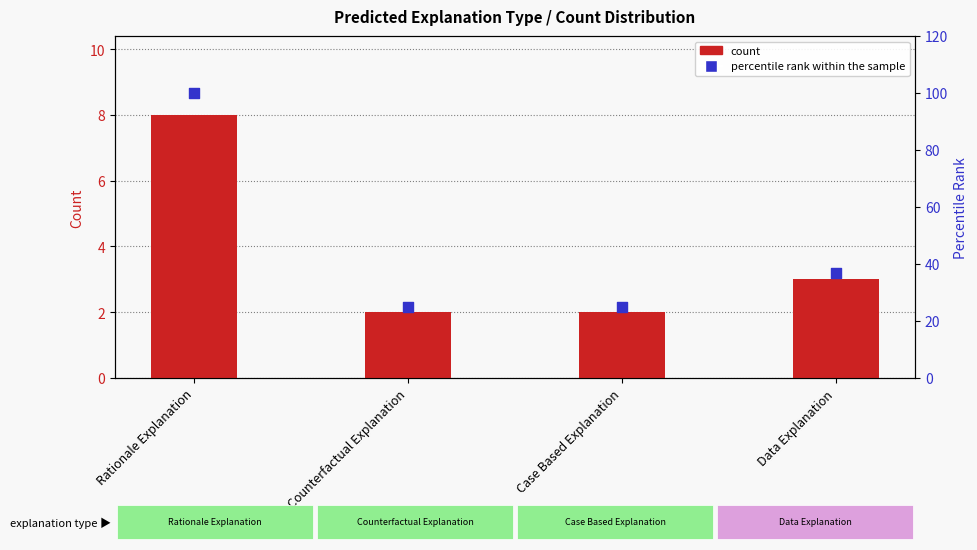

Is the value of count at Case Based Explanation greater than the value of percentile rank within the sample at Rationale Explanation?

No